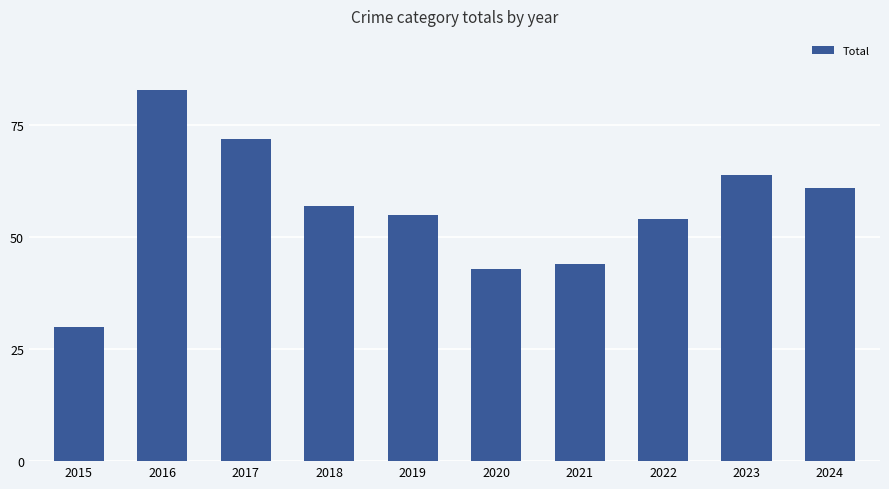

The chart shows a value of 28 at 2022. True or false?

False